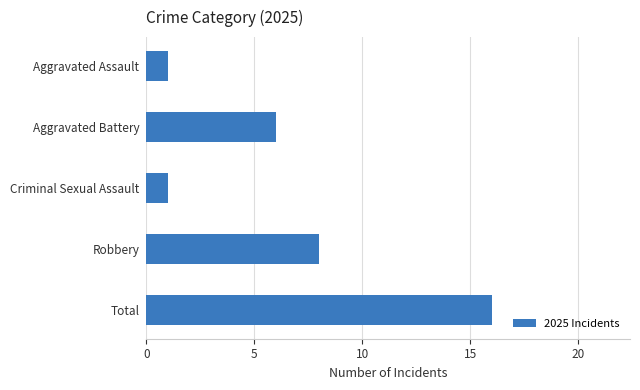

What is the maximum value shown in the chart?

16